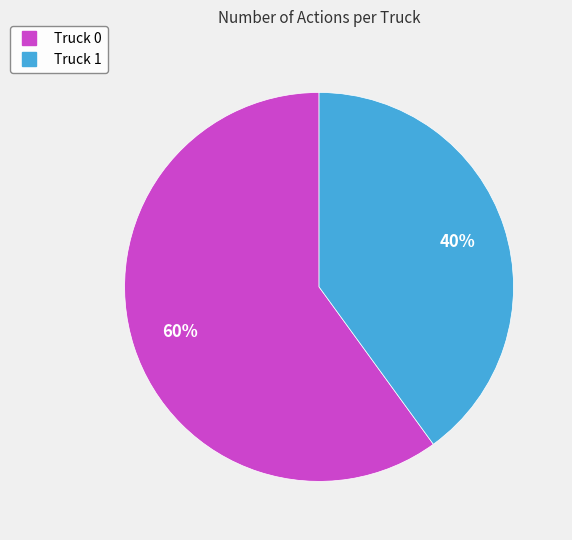

Which slice is the largest?

Truck 0